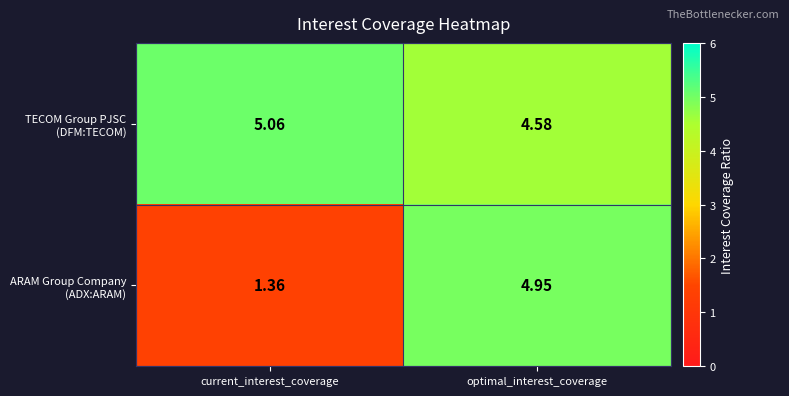

At which category does the chart reach its minimum across all series?

current_interest_coverage